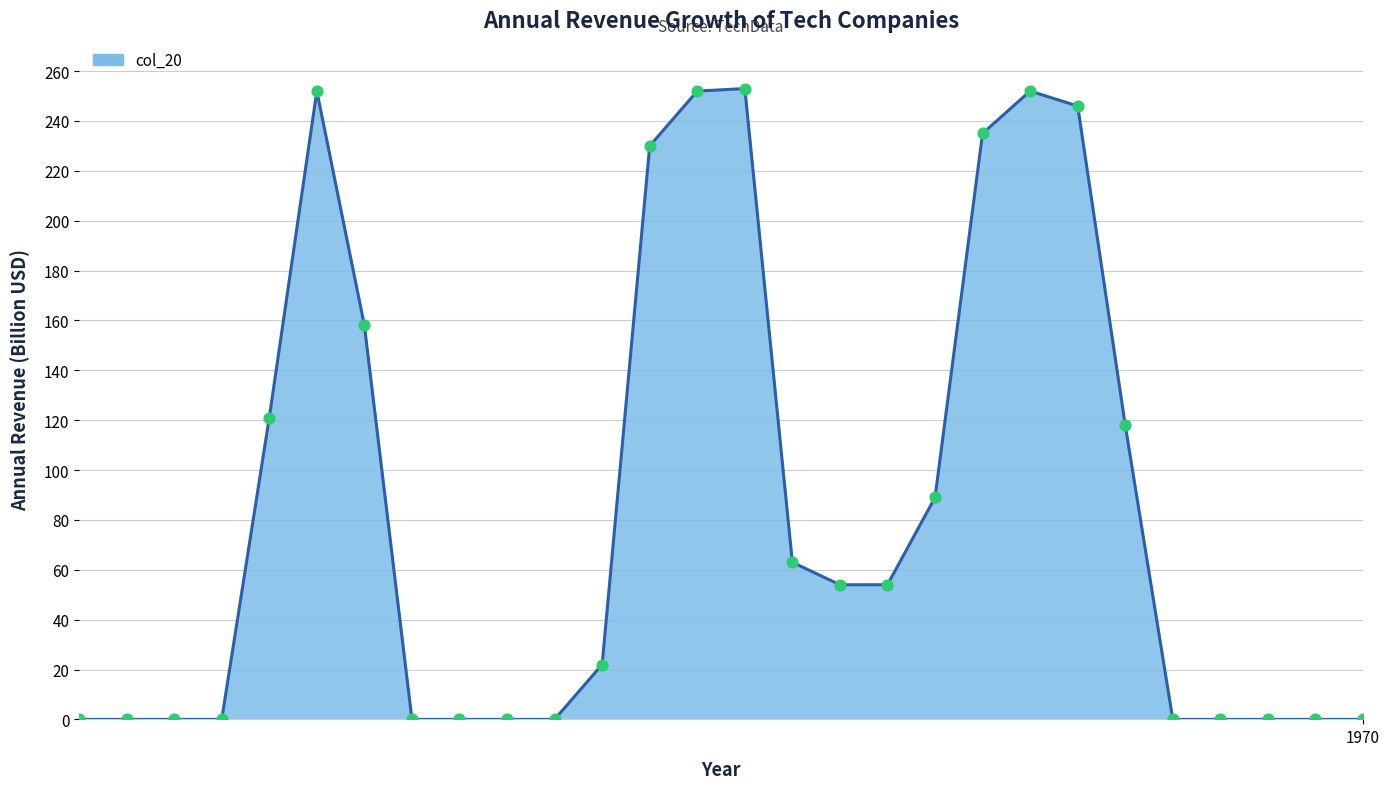

What is the greatest value displayed?

253